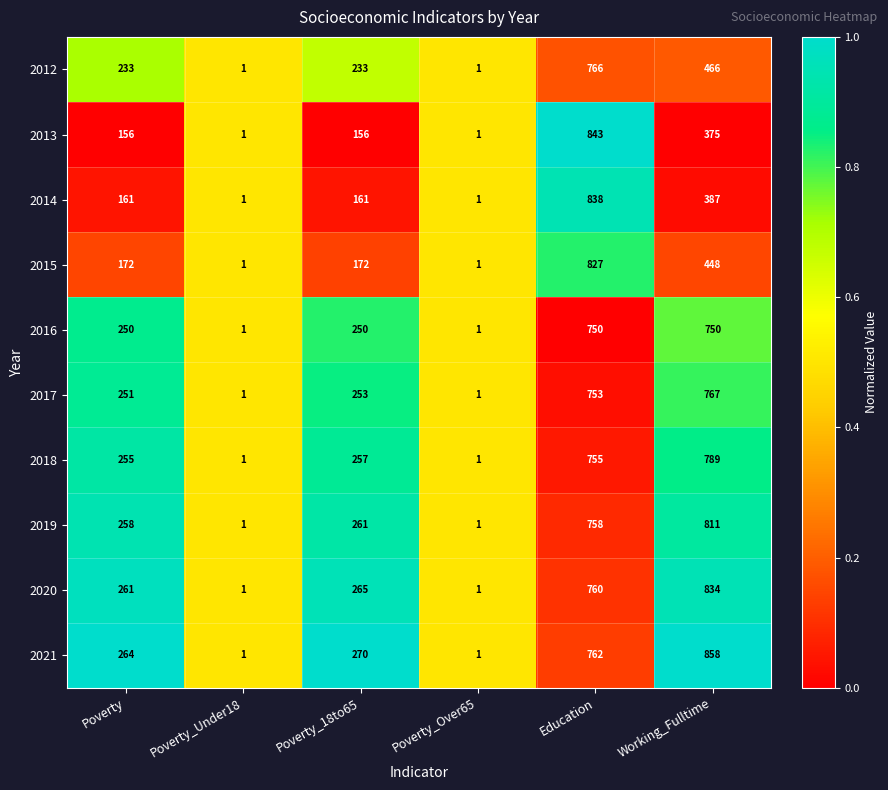

Is it true that 2017 equals 767 at Working_Fulltime?

True